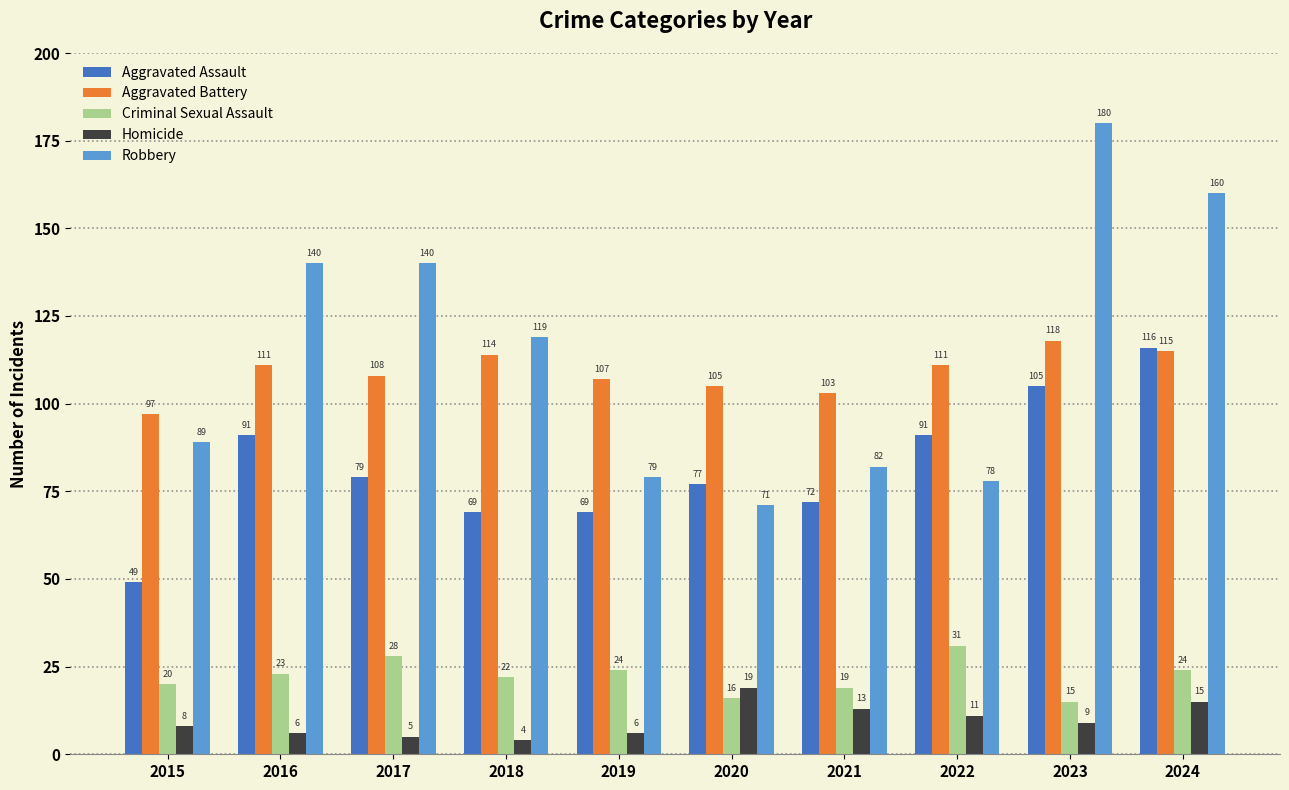

What is the value of the Homicide bar at the 6th from the left?

19